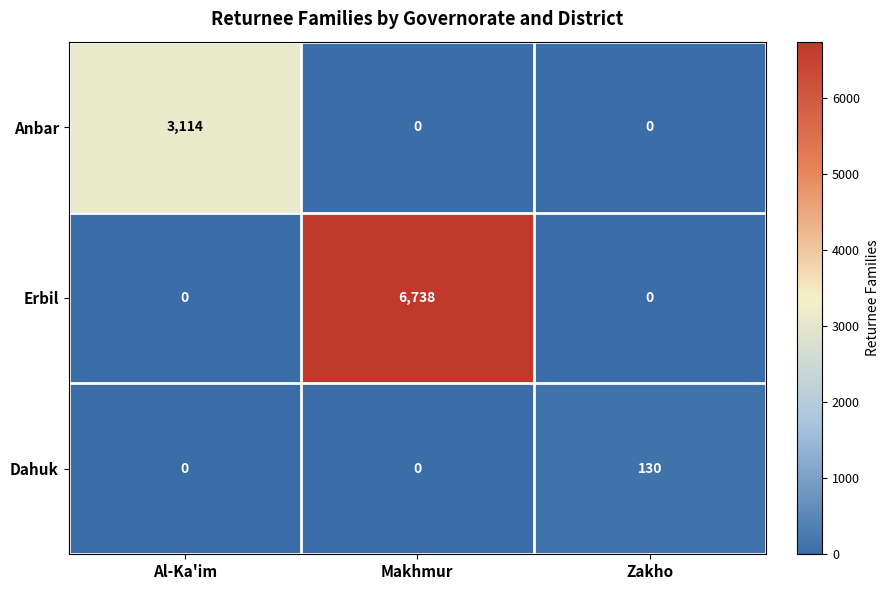

How many series are shown in this chart?

3